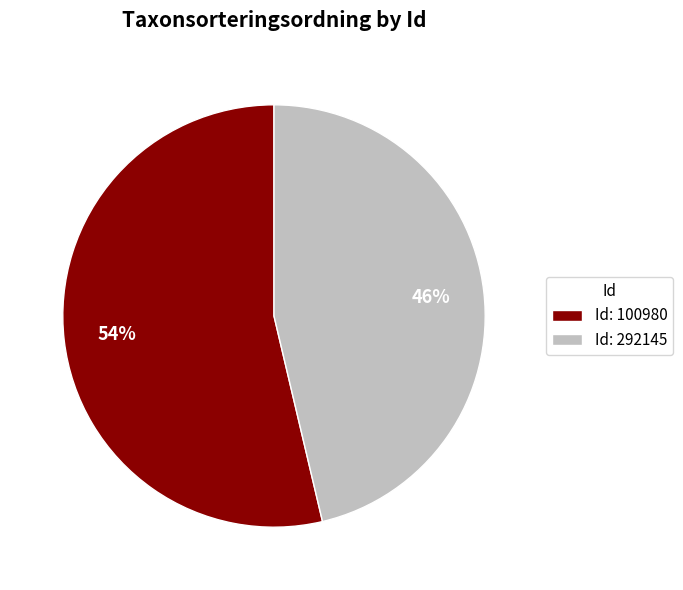

Which has a higher value, Id: 292145 or Id: 100980?

Id: 100980